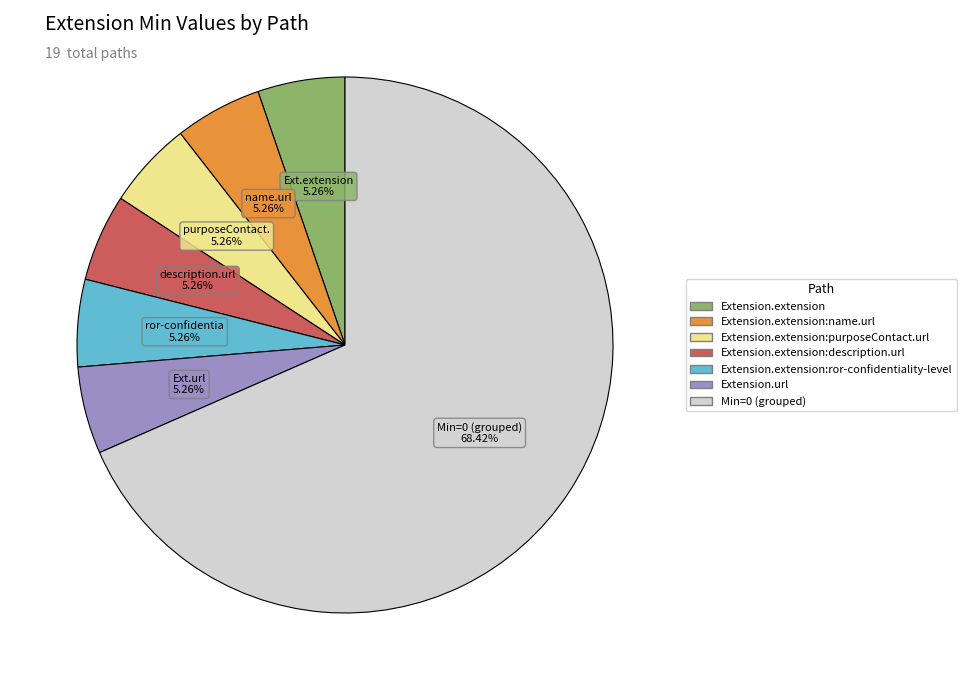

What percentage is NOT represented by Extension.extension?

94.7%